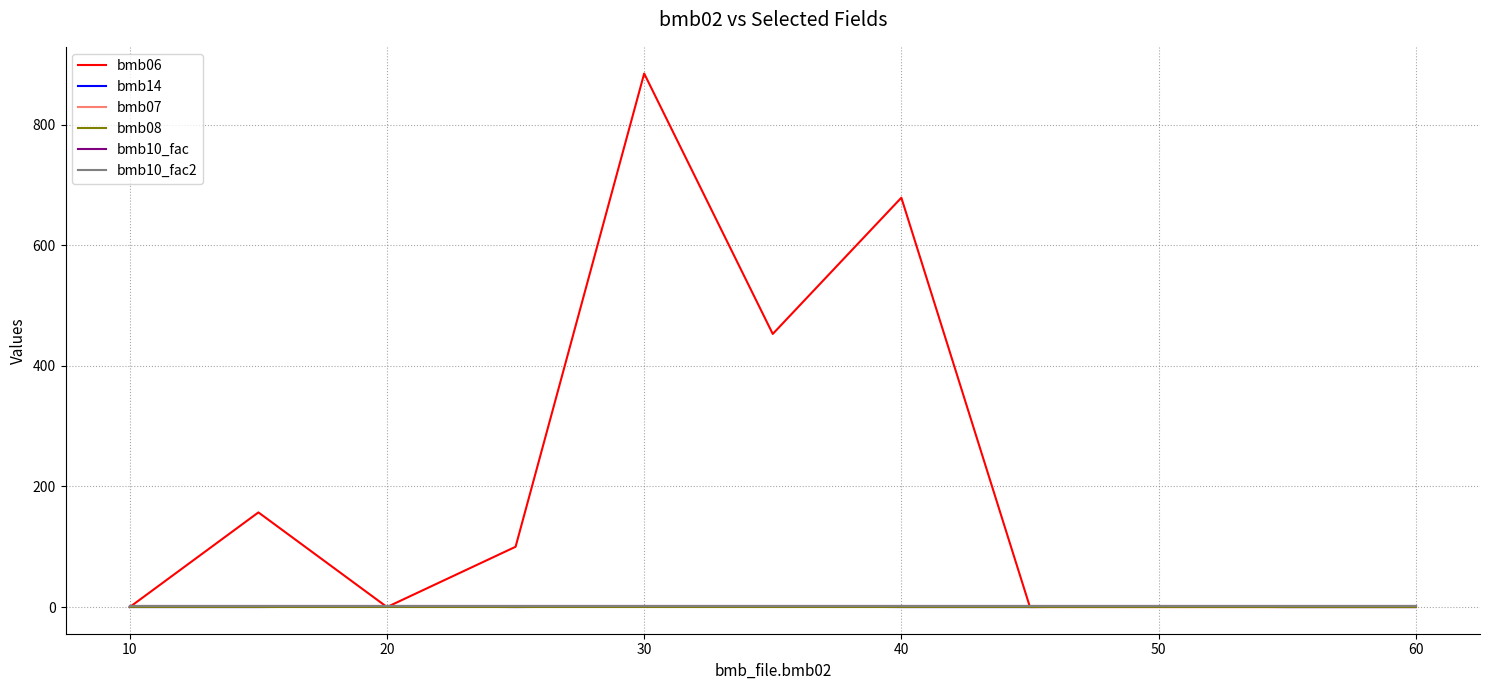

Is this an area chart (filled region under the line)?

No